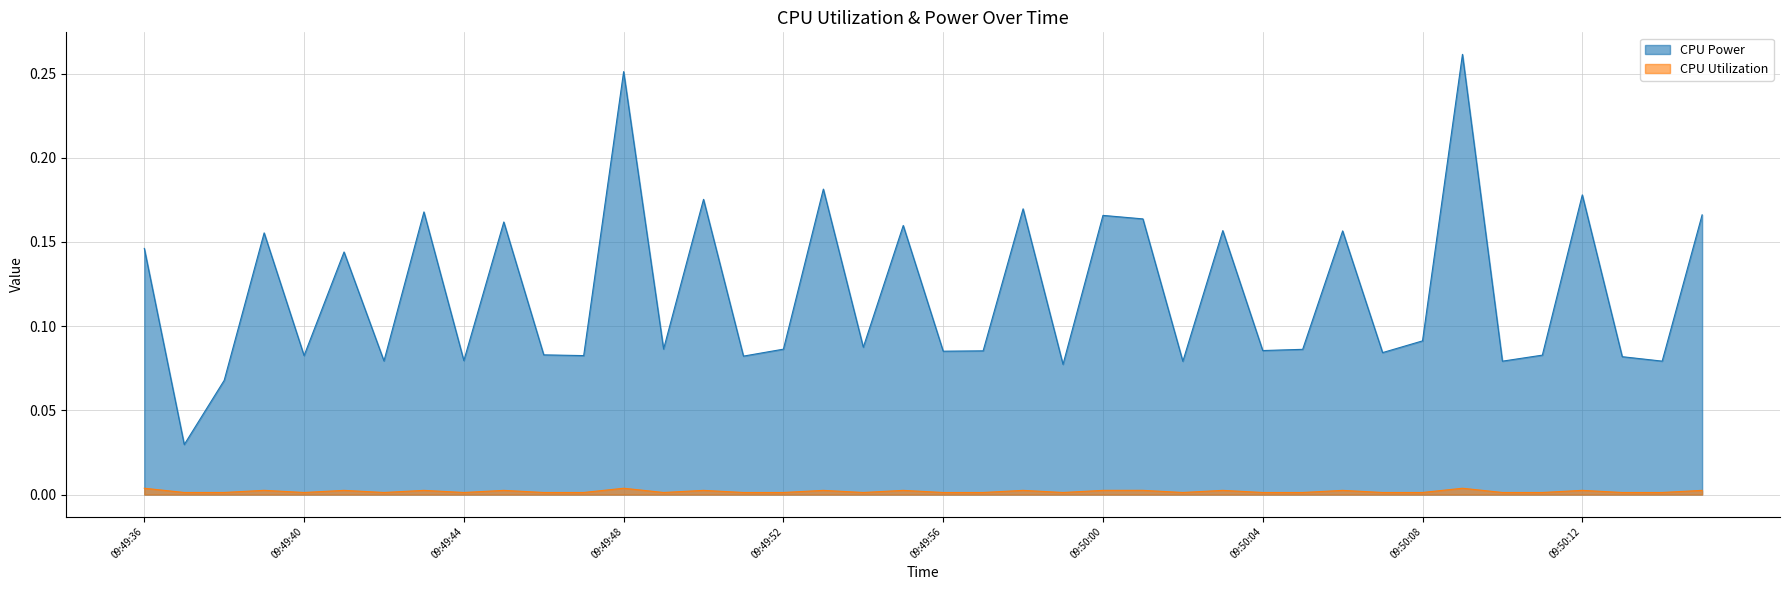

True or false: CPU Power and CPU Utilization cross at least once.

False